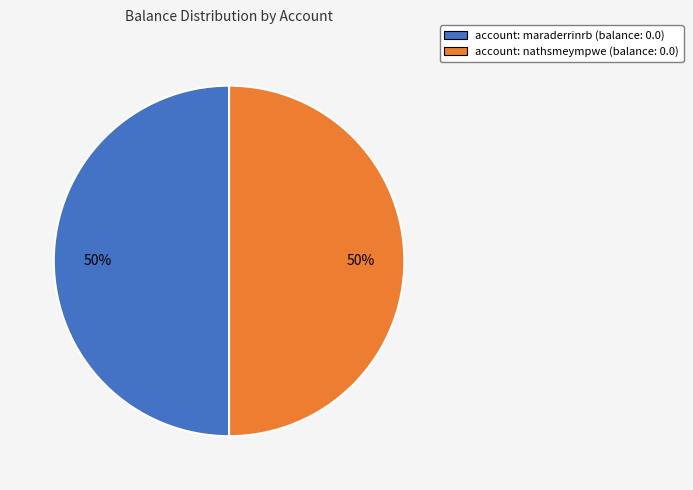

To the nearest percent, what is the average slice percentage?

50%